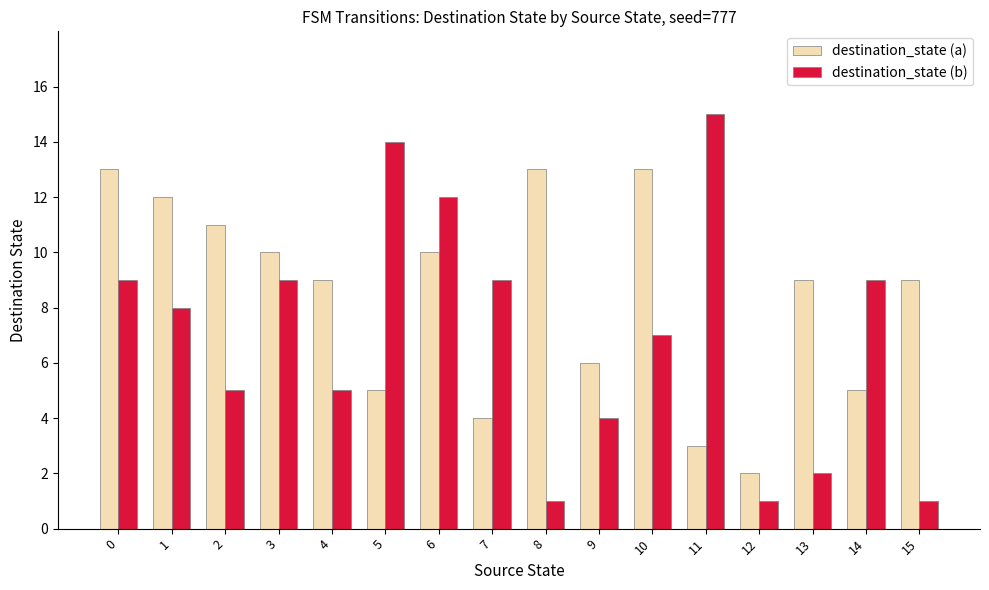

List the series in order of their peak value, highest first.

destination_state (b), destination_state (a)